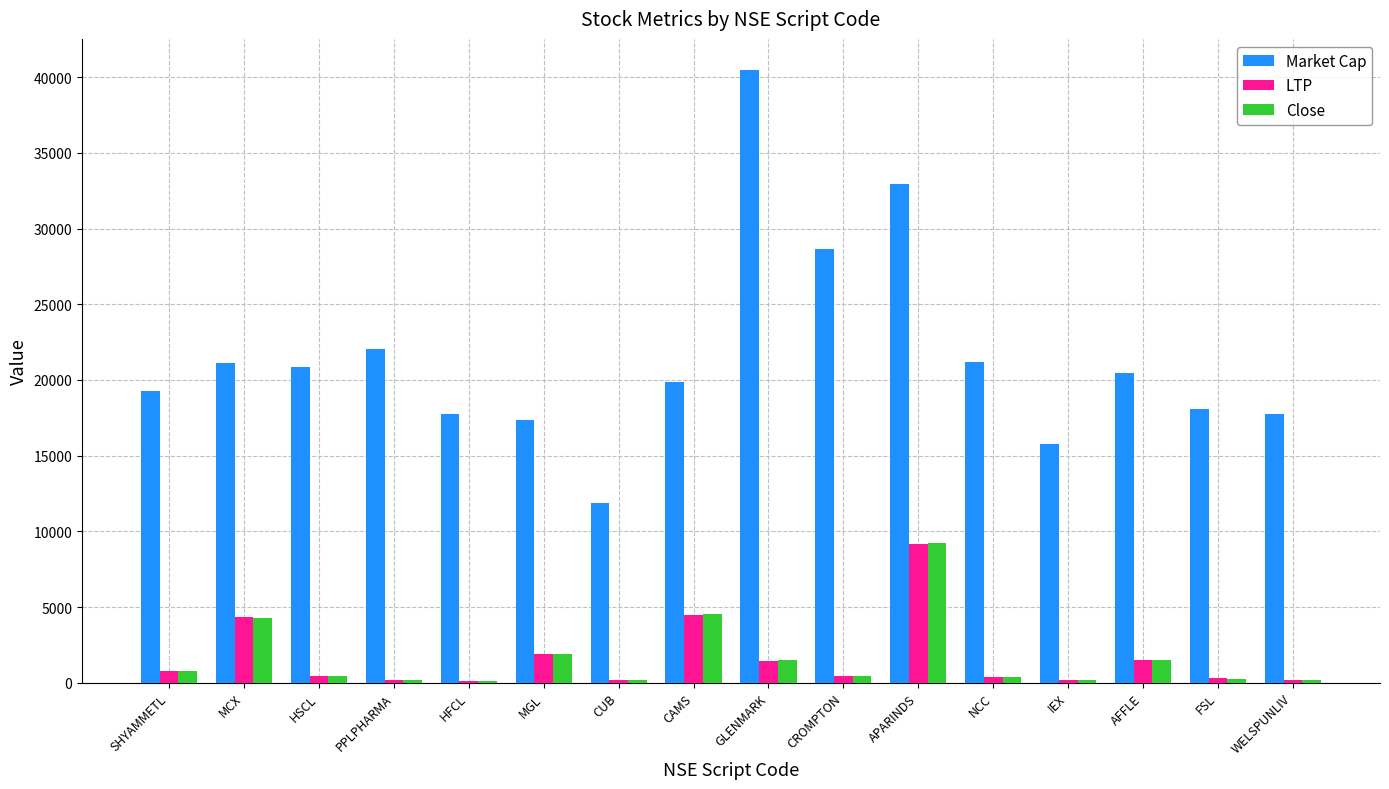

Is it true that LTP equals 356.5 at NCC?

True